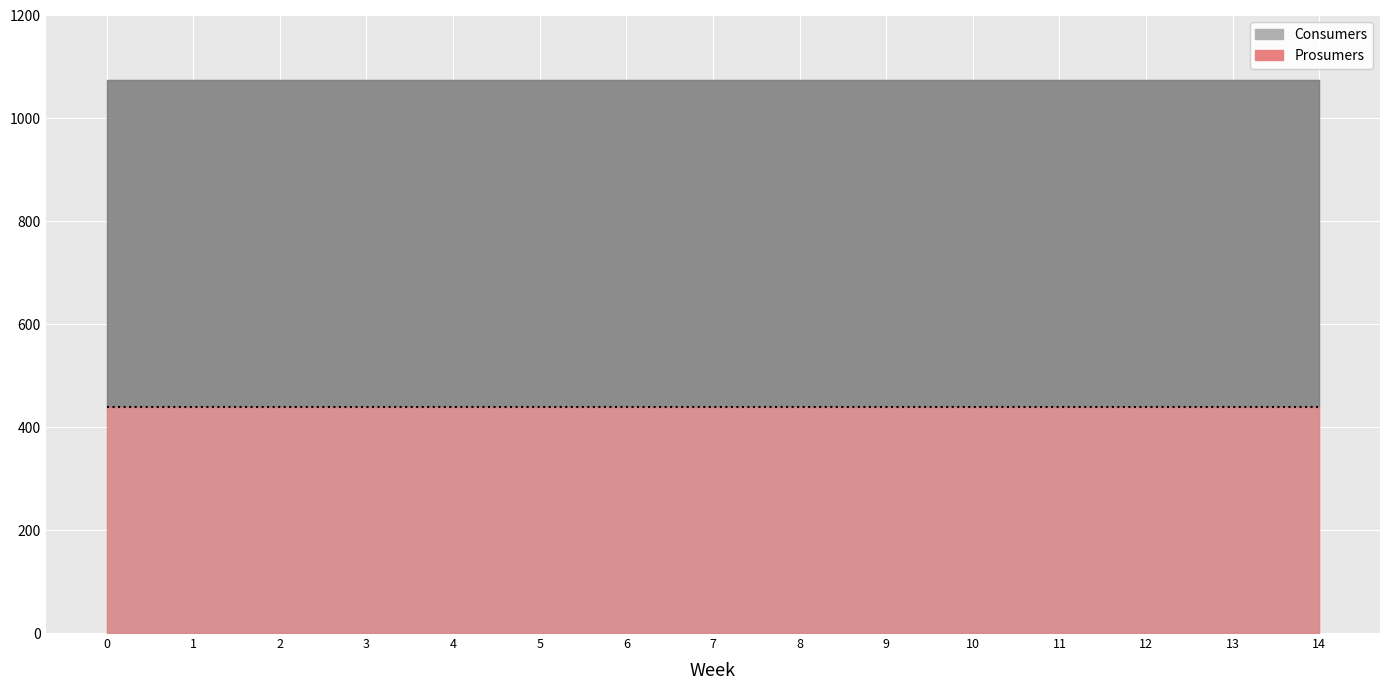

Reading left to right, list all the values displayed in this chart.

Consumers: 635	635	635	635	635	635	635	635	635	635	635	635	635	635	635
Prosumers: 440	440	440	440	440	440	440	440	440	440	440	440	440	440	440